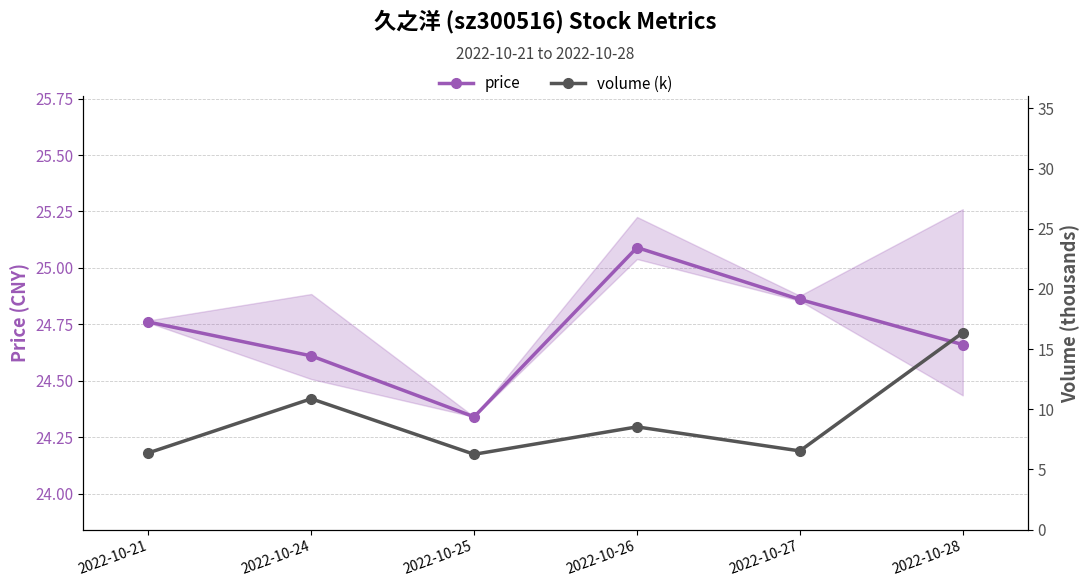

In volume (k), how many points are higher than both neighbors (excluding endpoints)?

2